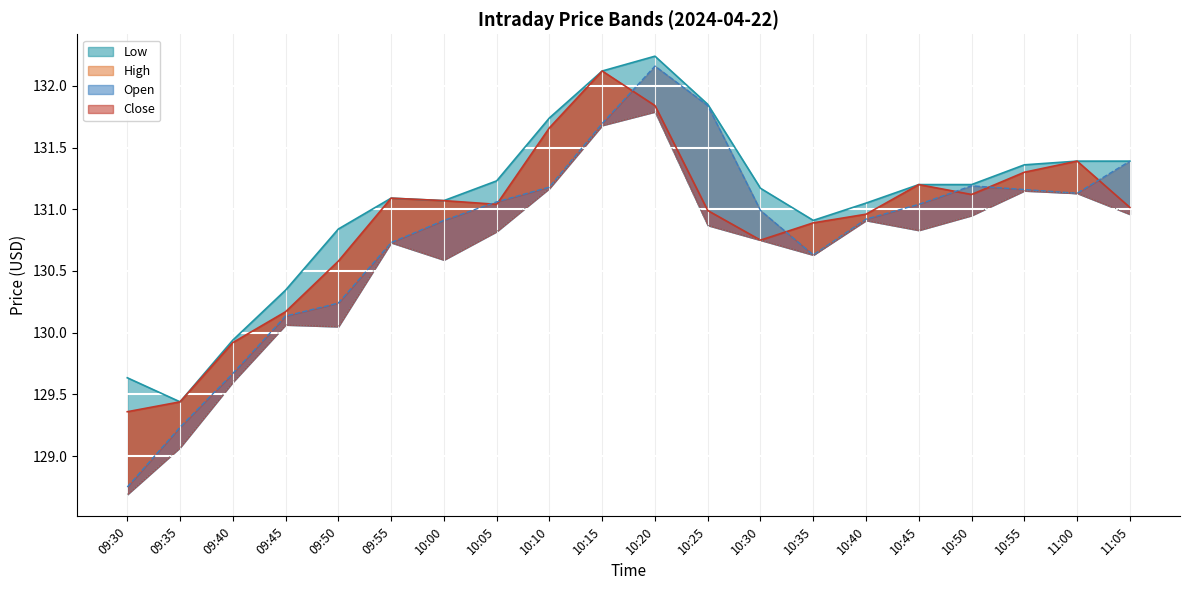

How many distinct data groups are displayed?

4